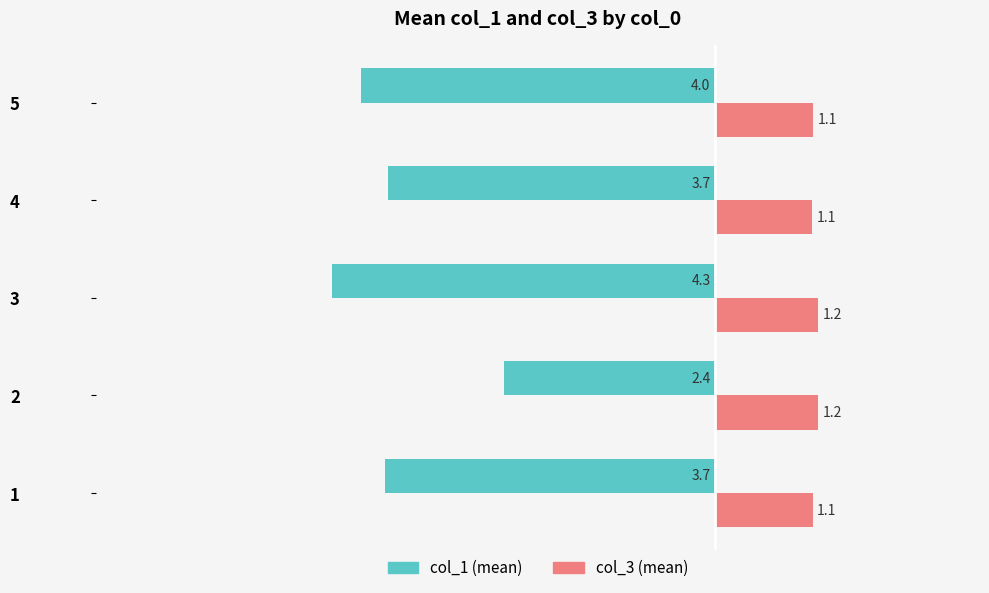

What is the difference between the maximum and minimum values in the col_1 (mean) series?

1.9